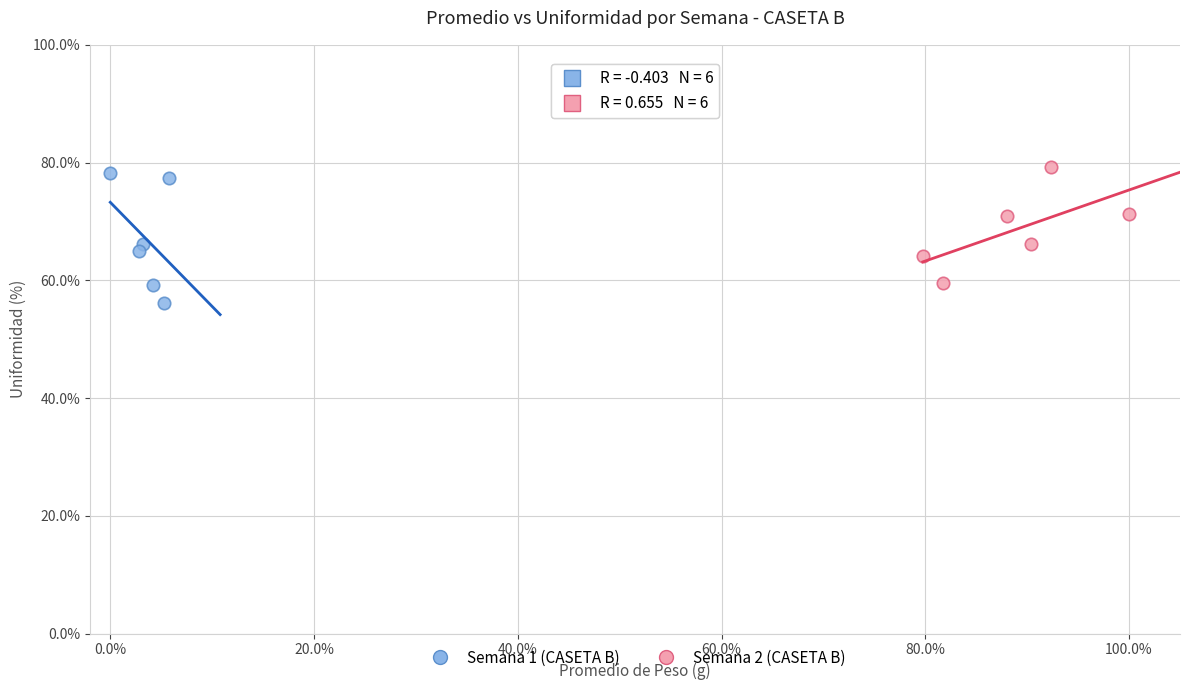

What are all the series names shown in the legend?

Semana 1 (CASETA B), Semana 2 (CASETA B)